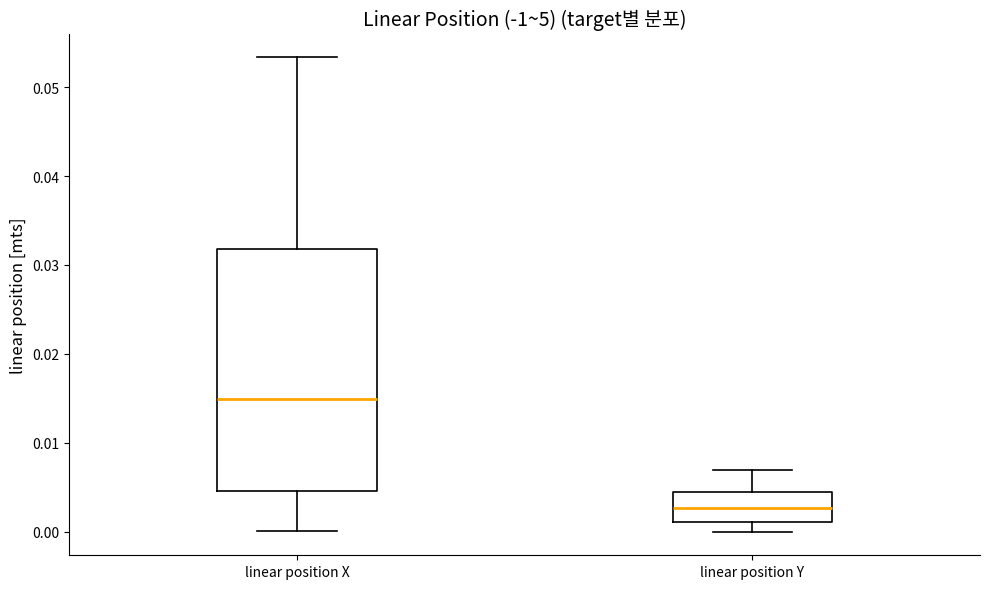

Reading left to right, transcribe this box plot: for each box, give where its median line is, the range the box spans, and where its two whiskers end, as read against the y-axis. The values are not printed on the chart, so give them approximately, as read against the axis.

linear position X: median 0.015, box 0.005 to 0.032, whiskers 0.000 to 0.053
linear position Y: median 0.003, box 0.001 to 0.004, whiskers 0.000 to 0.007